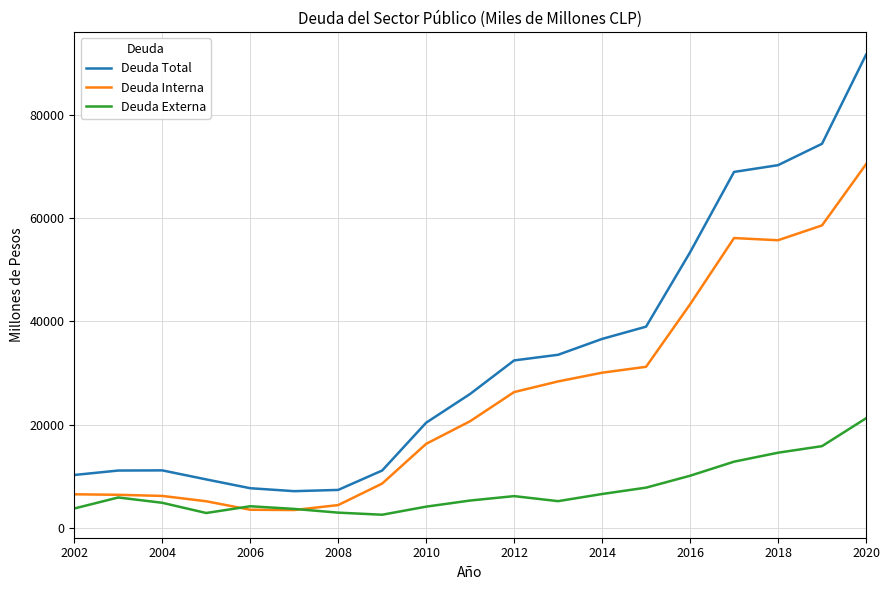

True or false: Deuda Interna and Deuda Total cross at least once.

False